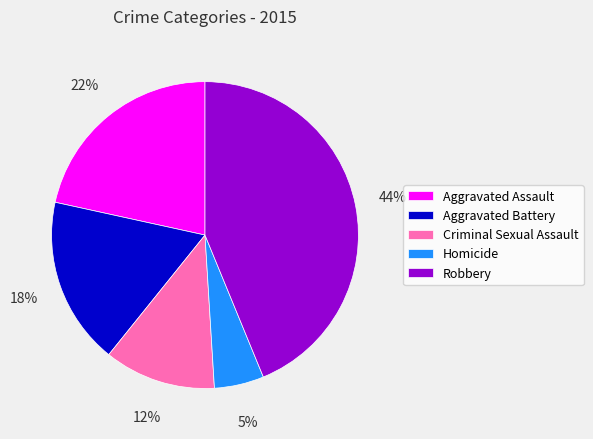

How many slices are in this pie chart?

5